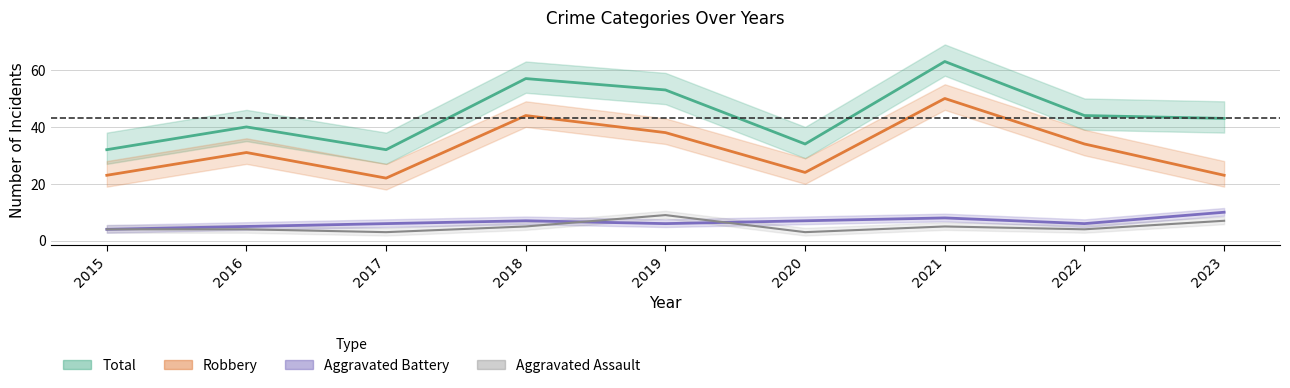

At which category is the sum across all series the highest?

2021